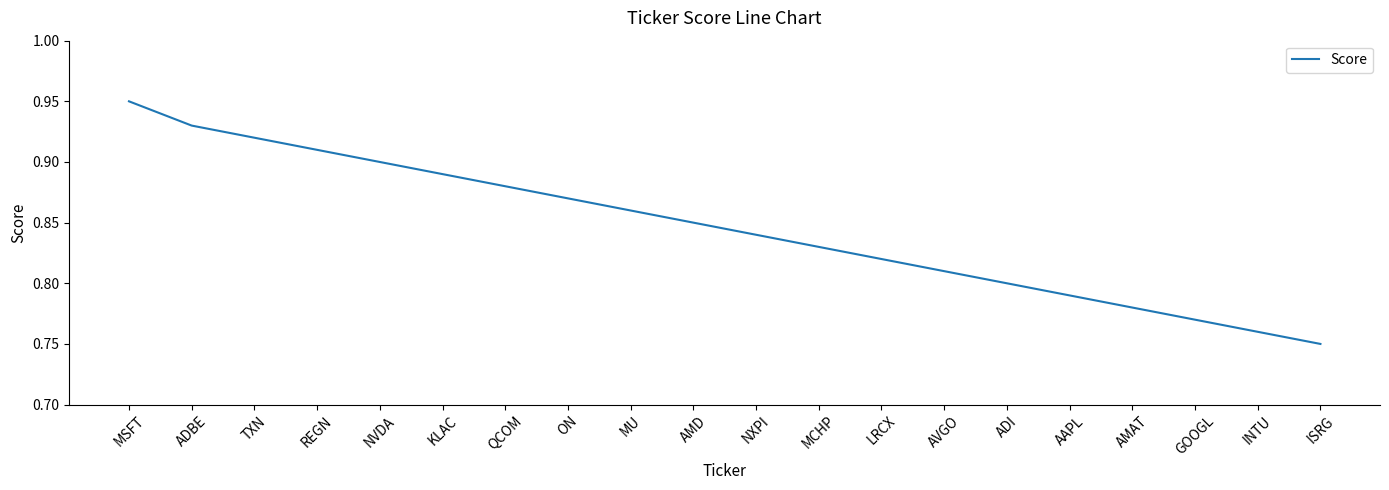

Which label corresponds to the largest value in the chart?

MSFT